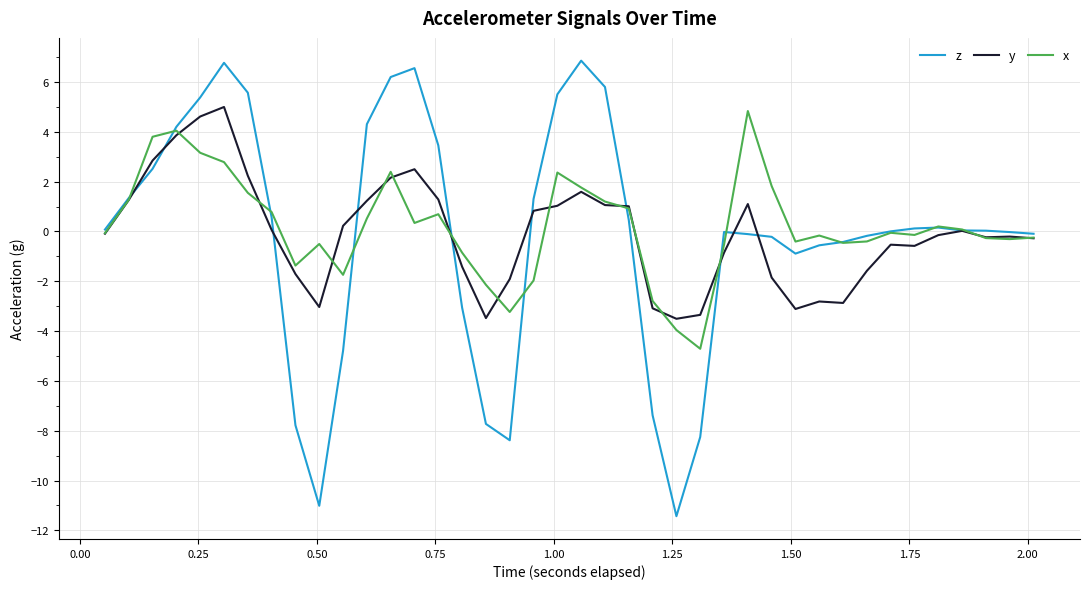

Which series has the largest range (max minus min)?

z